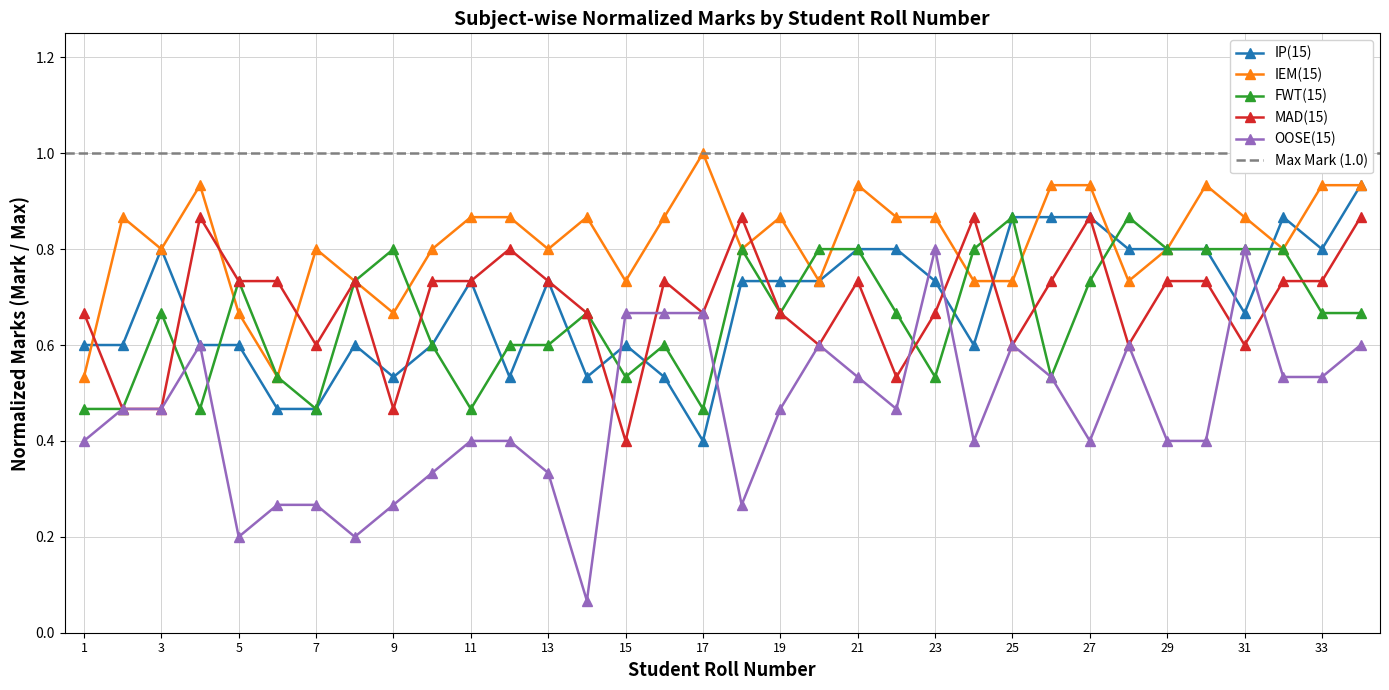

What is the difference between the highest and lowest values at 13?

0.5